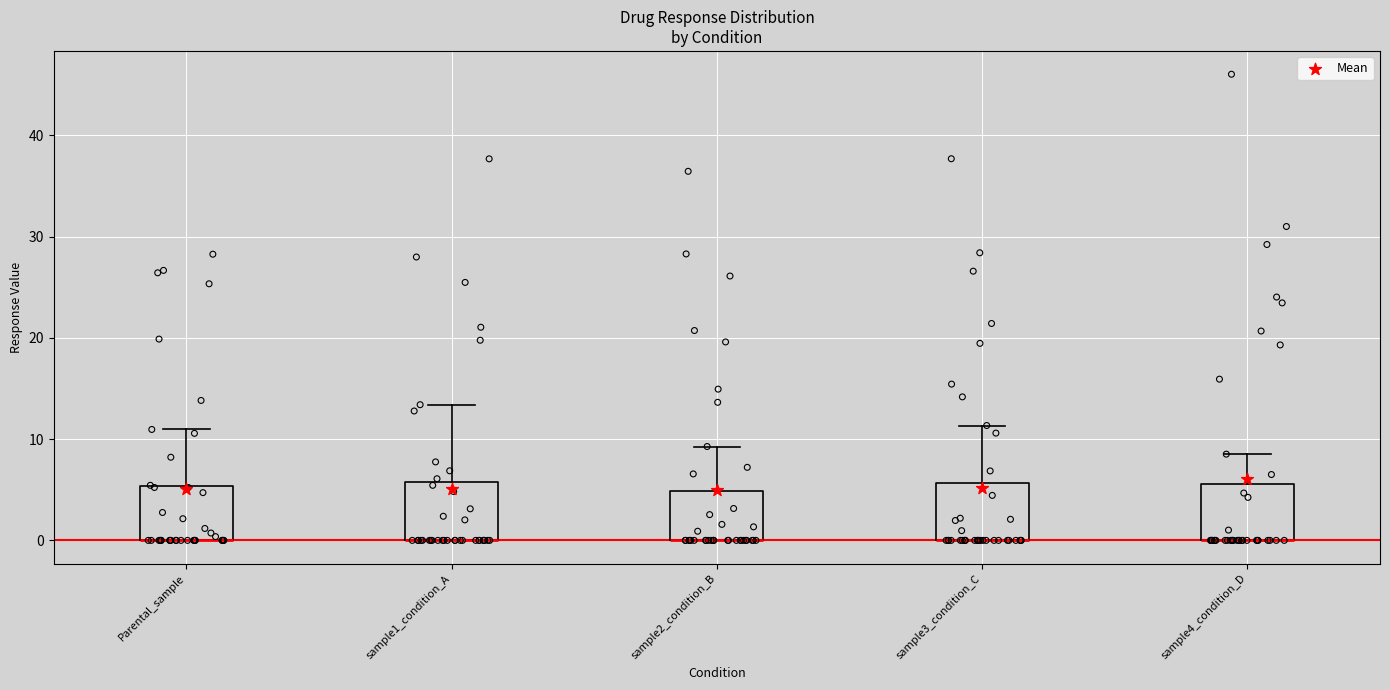

Reading left to right, transcribe this box plot: for each box, give where its median line is, the range the box spans, and where its two whiskers end, as read against the y-axis. The values are not printed on the chart, so give them approximately, as read against the axis.

Parental_sample: median 0 (drawn on the box's lower edge), box 0 to 5, whiskers 0 to 11
sample1_condition_A: median 0 (drawn on the box's lower edge), box 0 to 6, whiskers 0 to 13
sample2_condition_B: median 0 (drawn on the box's lower edge), box 0 to 5, whiskers 0 to 9
sample3_condition_C: median 0 (drawn on the box's lower edge), box 0 to 6, whiskers 0 to 11
sample4_condition_D: median 0 (drawn on the box's lower edge), box 0 to 6, whiskers 0 to 9